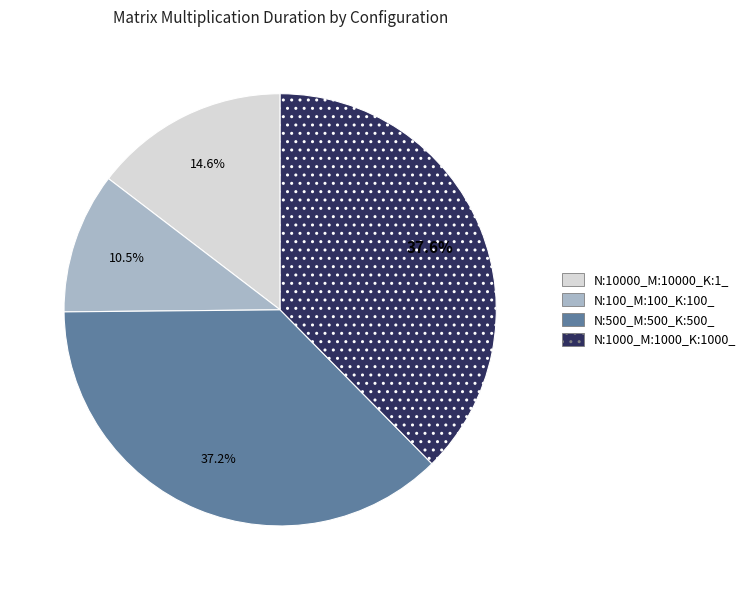

Which has a higher value, N:500_M:500_K:500_ or N:10000_M:10000_K:1_?

N:500_M:500_K:500_